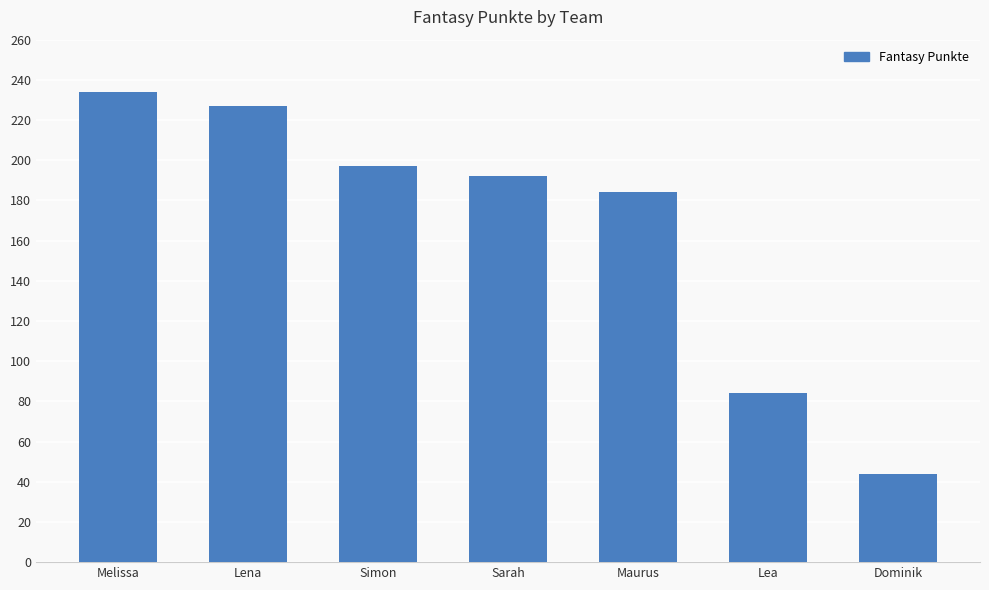

True or false: the data shows 44 at Dominik.

True